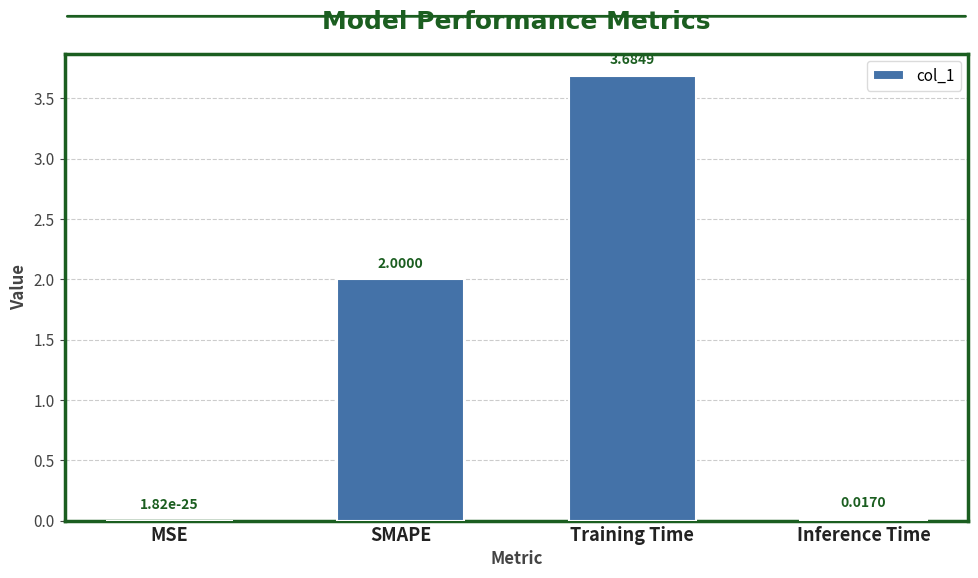

Which category has the highest value across all series?

Training Time